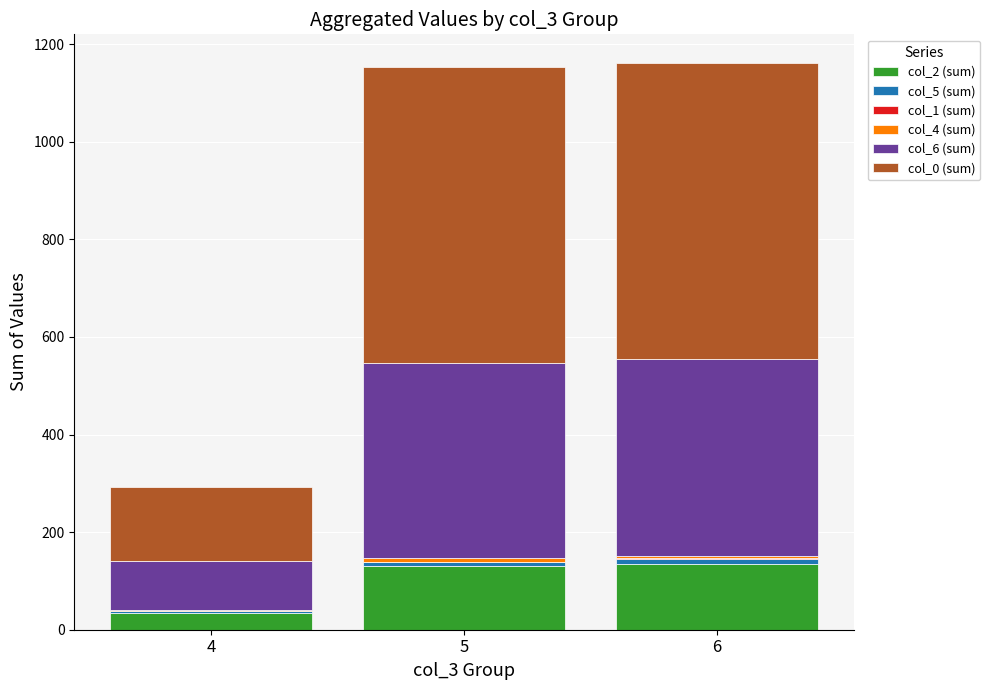

The value of col_2 (sum) at 5 is 67. True or false?

False